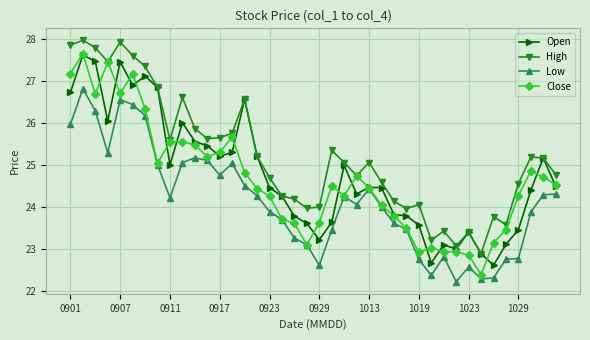

What is the difference between the second highest and second lowest values in the Close series?

4.6